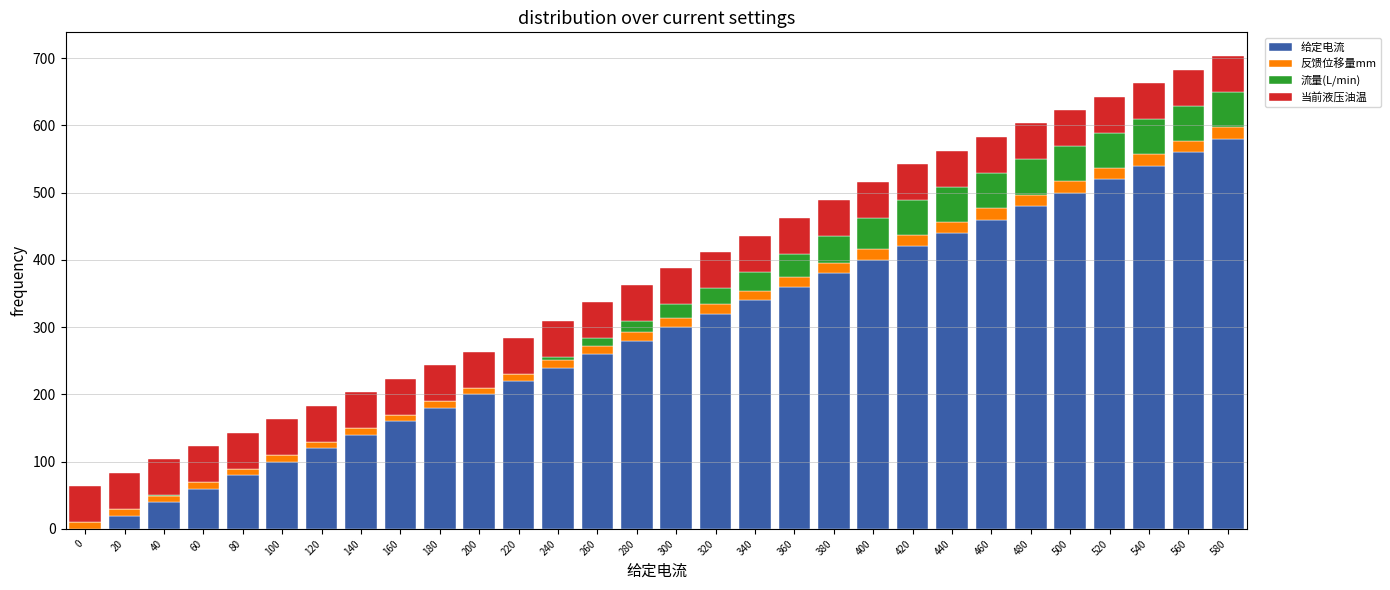

Is it true that 给定电流 equals 580.0 at 580?

True